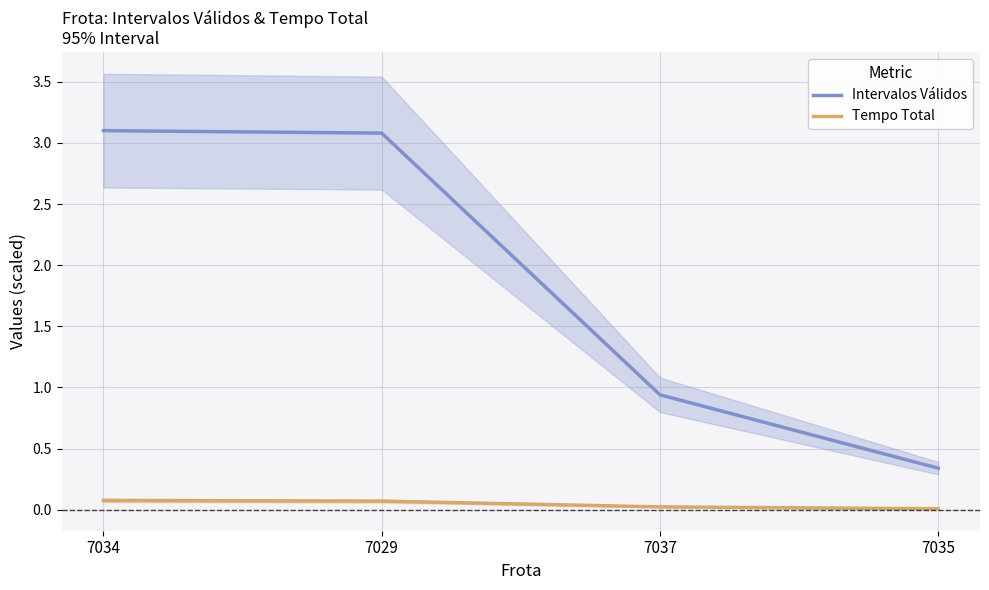

At how many categories does at least one series exceed 2?

2